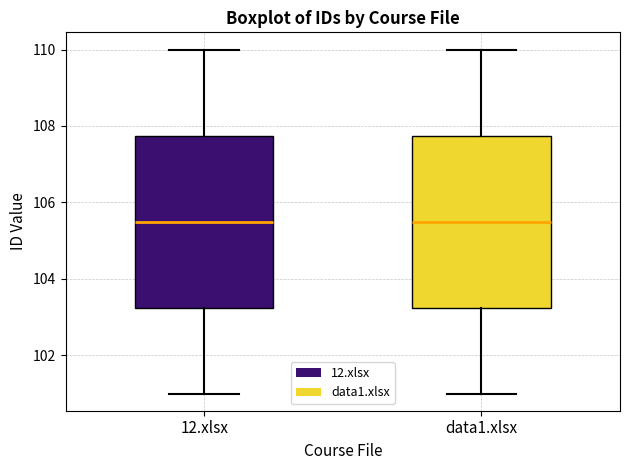

Where is the lower edge of the box for 12.xlsx on the y-axis? The values are not printed on the chart, so give them approximately, as read against the axis.

103.2